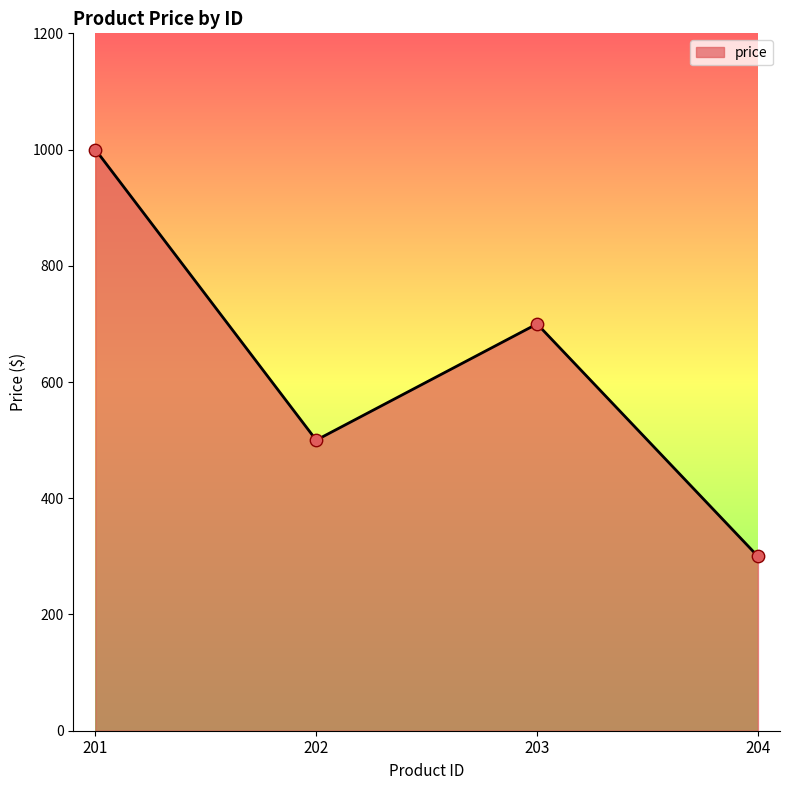

What is the change in value from 202 to 204?

-200